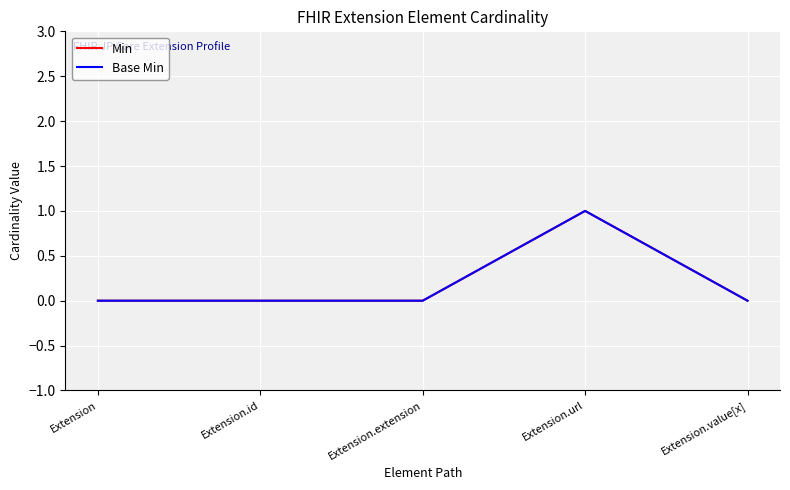

Does the chart have visible grid lines?

Yes